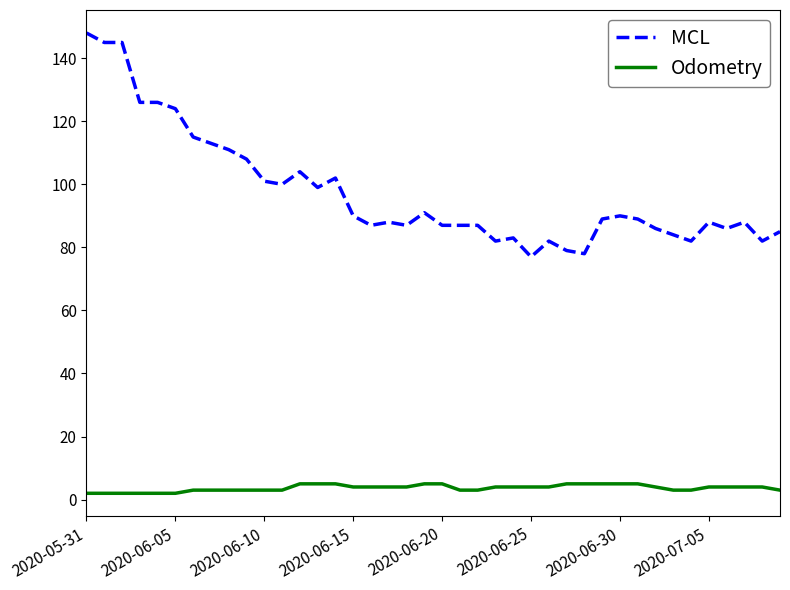

Which series has the largest range (max minus min)?

MCL